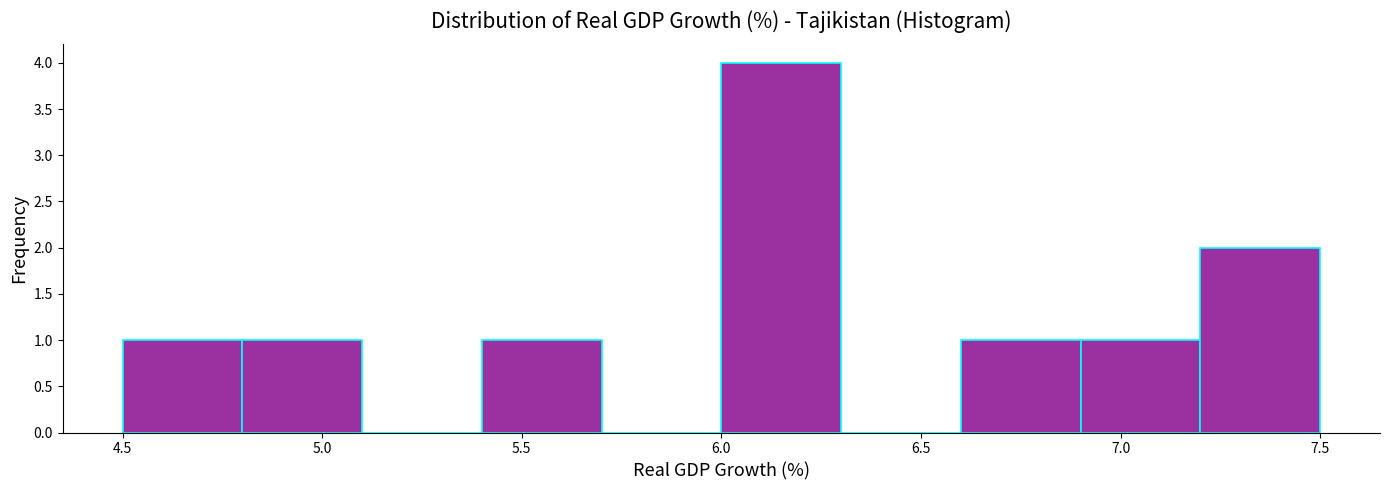

Reading left to right, list every bar in this chart as the range it spans on the x-axis followed by its height. The values are not printed on the chart, so give them approximately, as read against the axis.

4.5 to 4.8: 1
4.8 to 5.1: 1
5.1 to 5.4: 0
5.4 to 5.7: 1
5.7 to 6.0: 0
6.0 to 6.3: 4
6.3 to 6.6: 0
6.6 to 6.9: 1
6.9 to 7.2: 1
7.2 to 7.5: 2